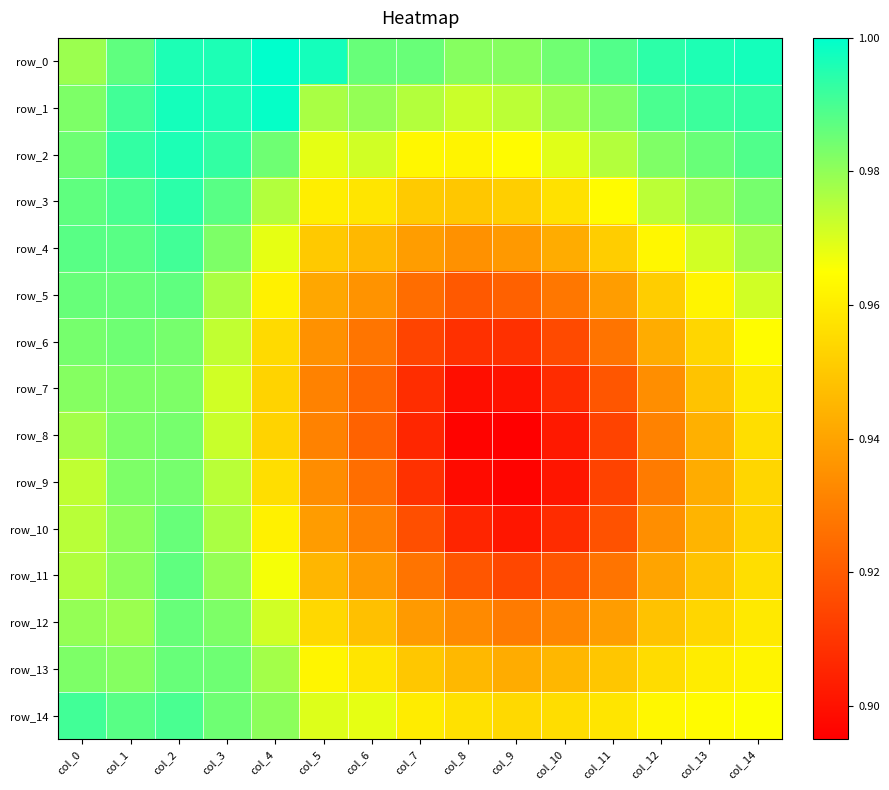

At how many categories does at least one series exceed 0?

15